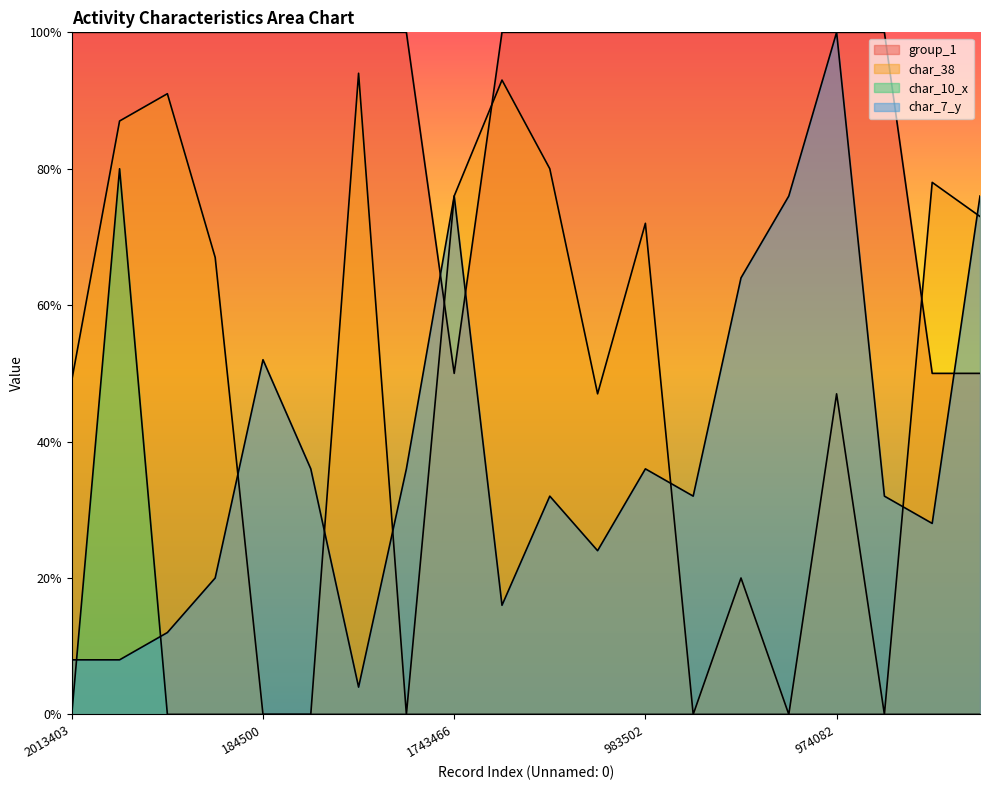

What is the greatest value displayed?

100